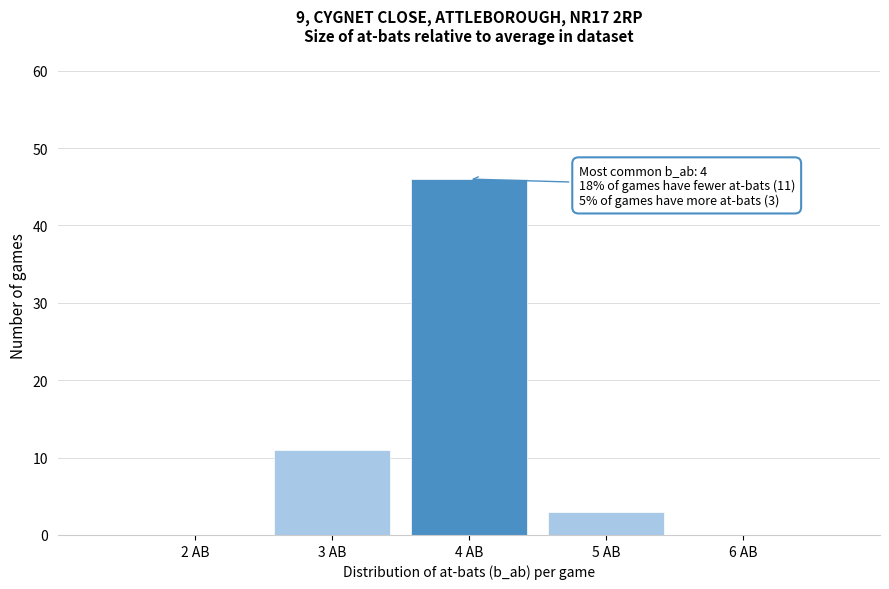

Which range on the x-axis has the tallest bar?

3.5 to 4.5